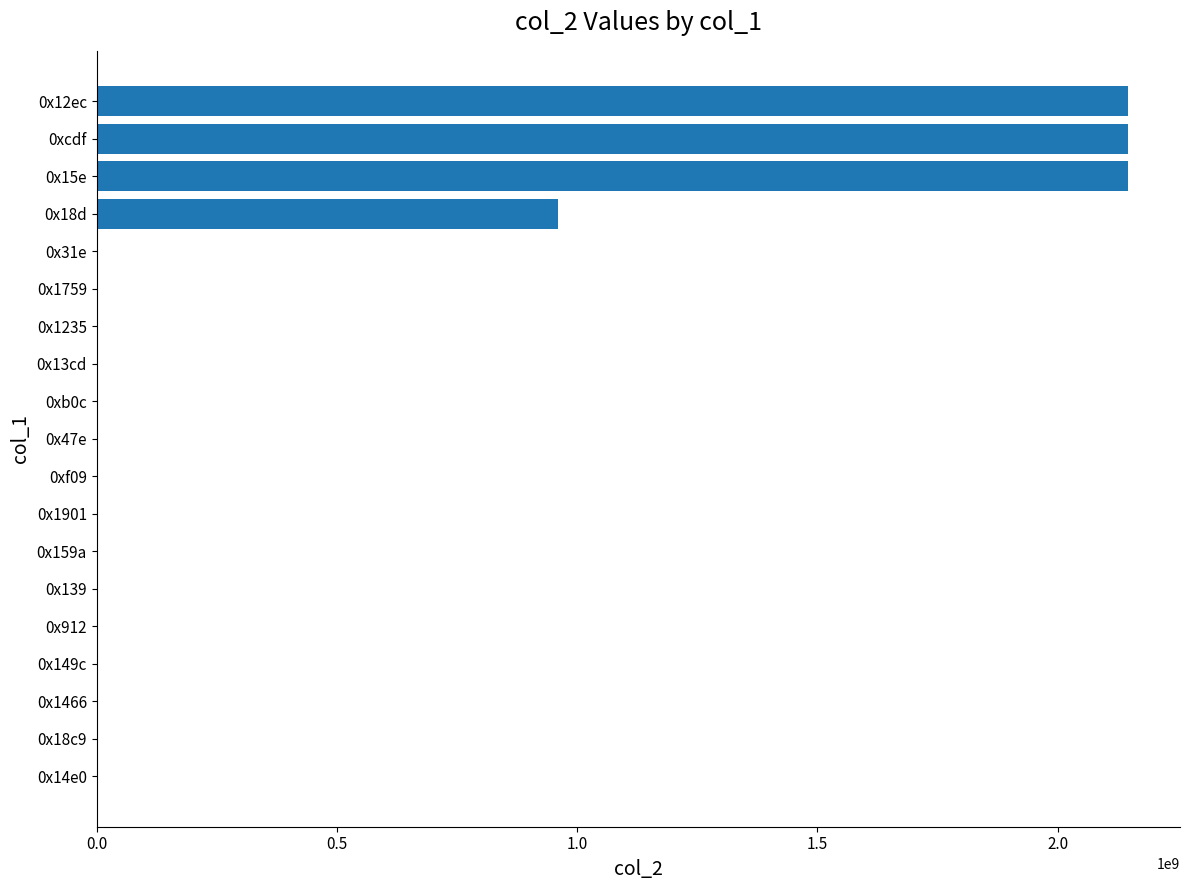

Where is the data nearest to the value 1073742037?

0x18d